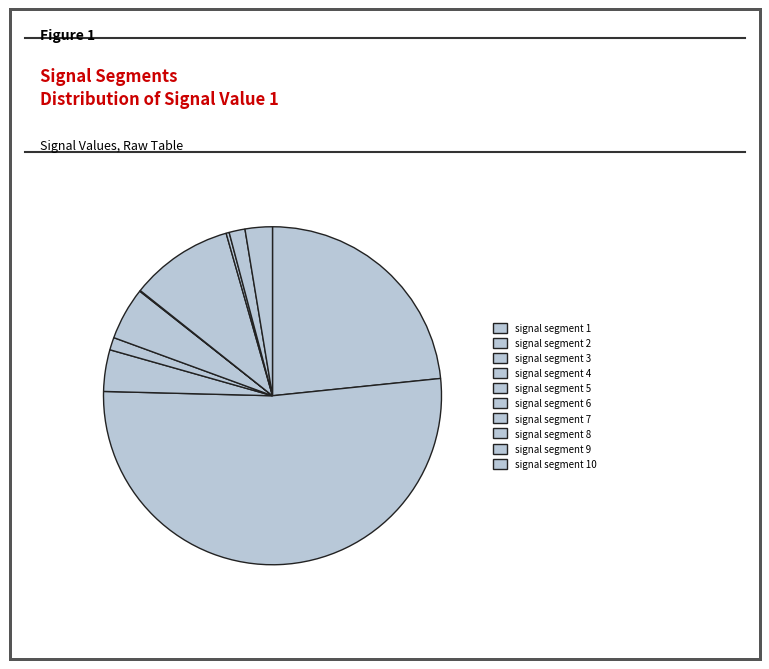

What is the largest slice in the pie chart?

signal segment 2